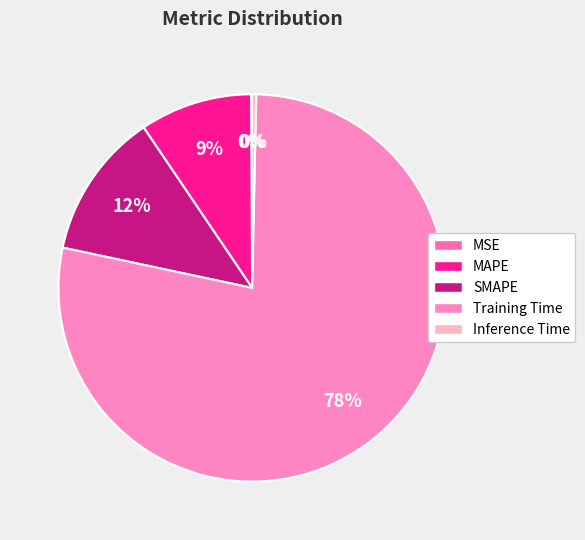

Count the number of slices in the pie.

5